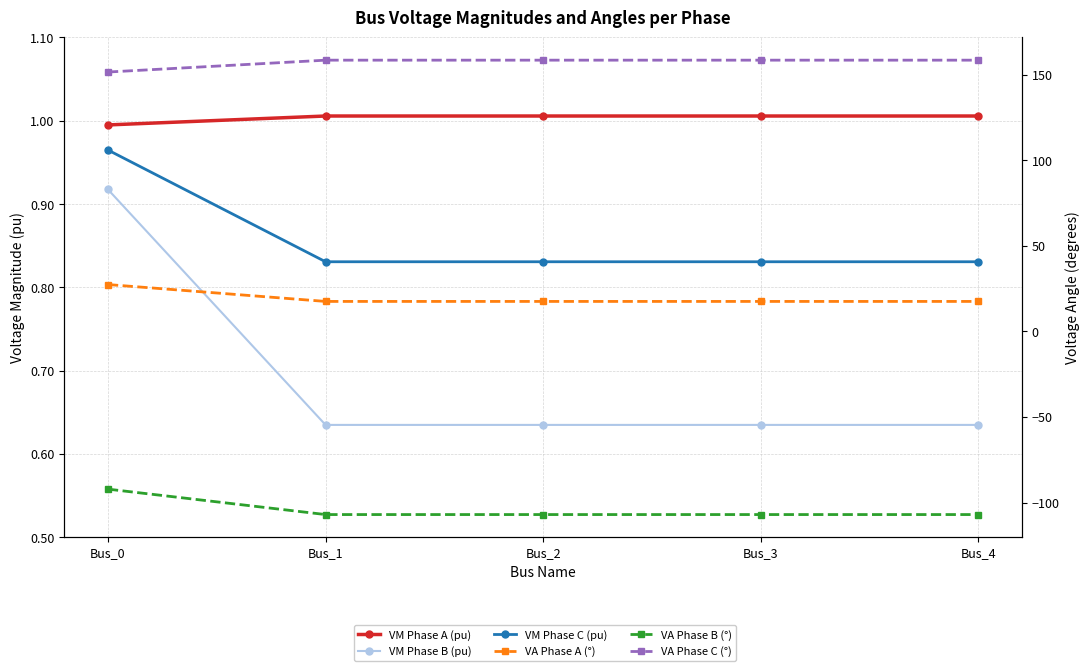

True or false: VA Phase B (°) and VM Phase B (pu) intersect in this chart.

False